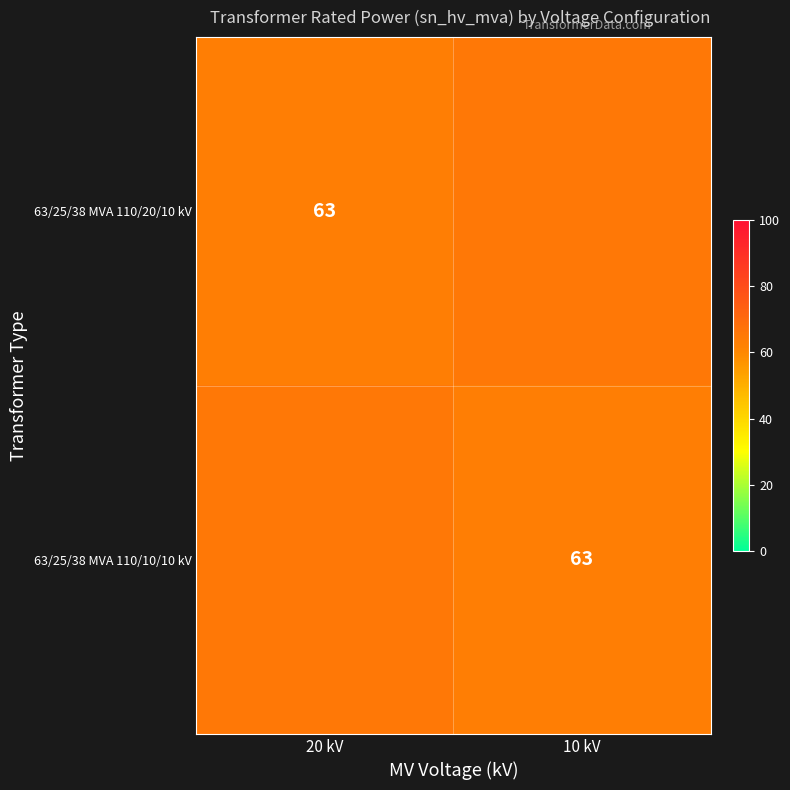

True or false: 63/25/38 MVA 110/10/10 kV has a value of 1.0 at 20 kV.

False